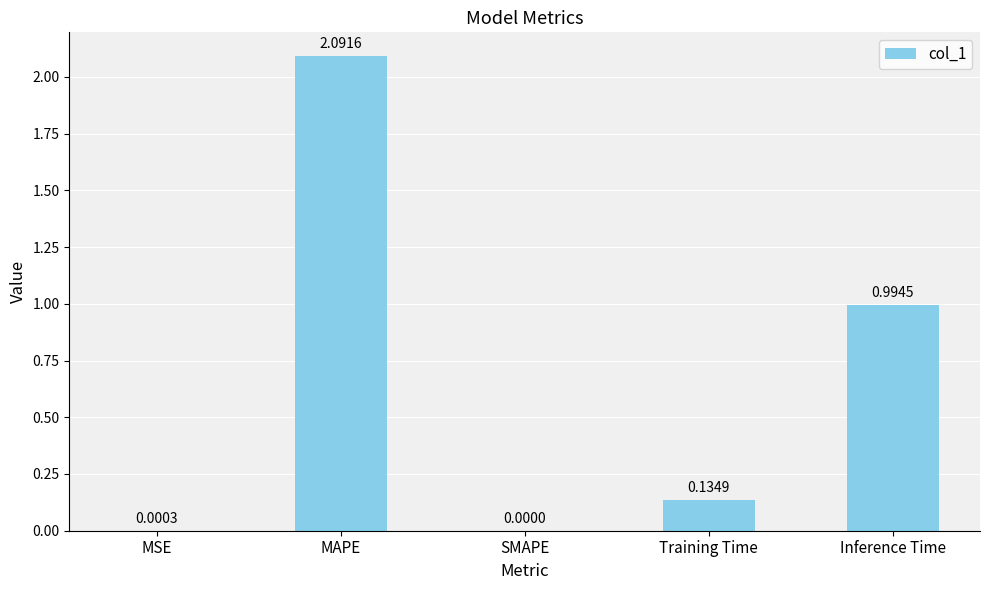

Does the chart contain stacked bars?

No